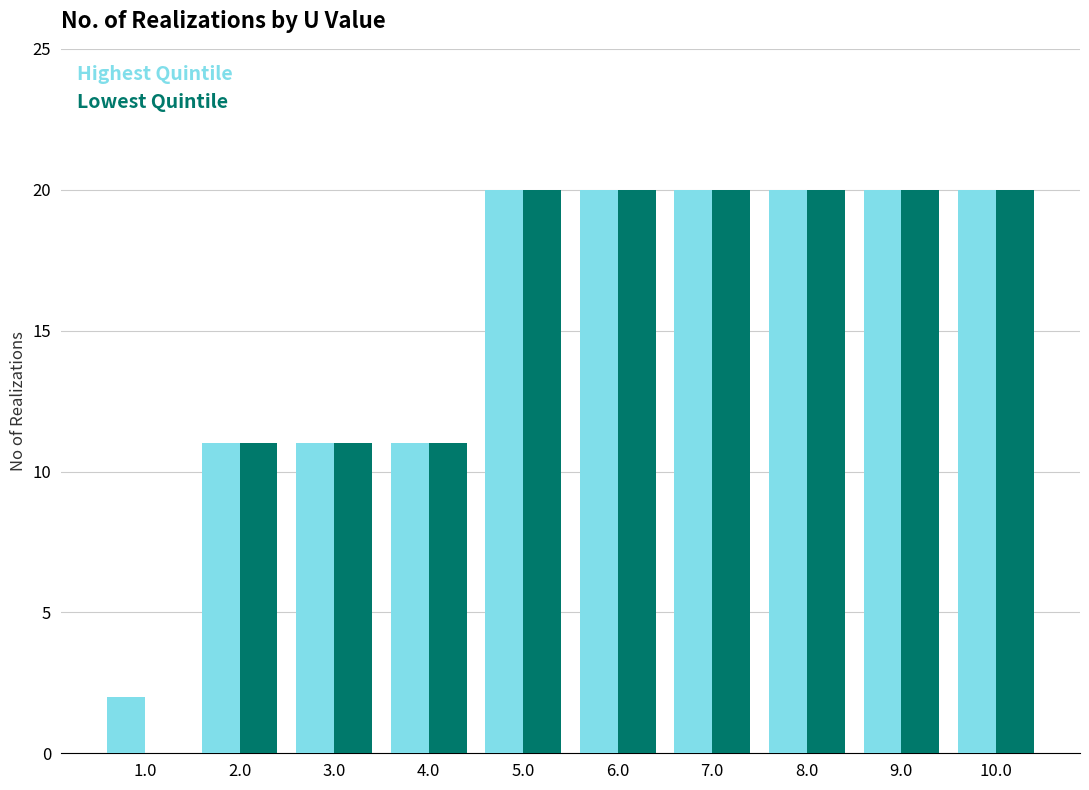

What is the total value across all series at 9.0?

40